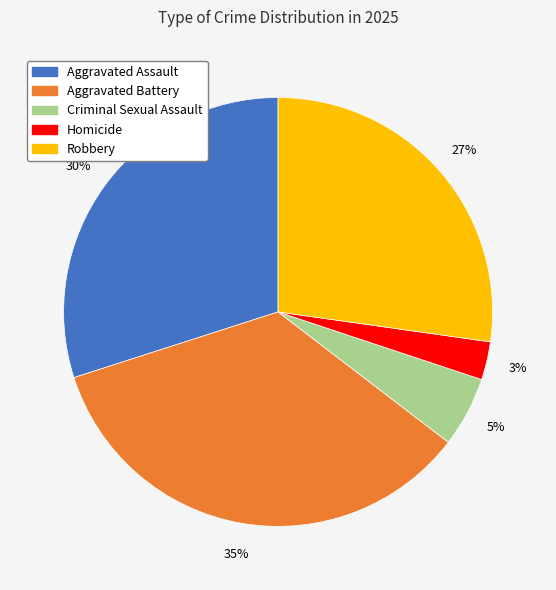

The Robbery slice represents 15% of the pie. True or false?

False